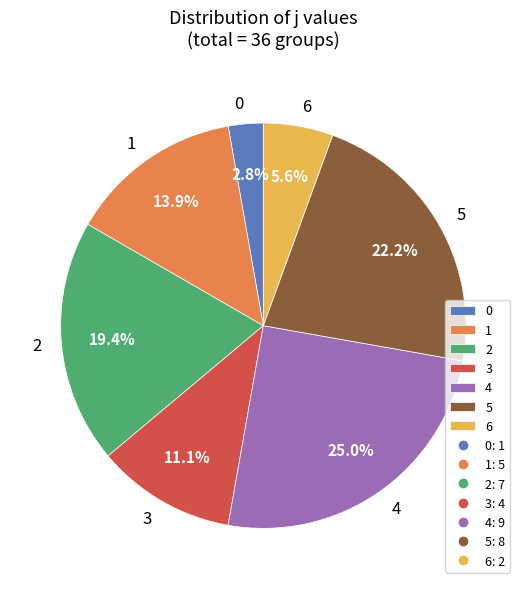

What is the largest slice in the pie chart?

4